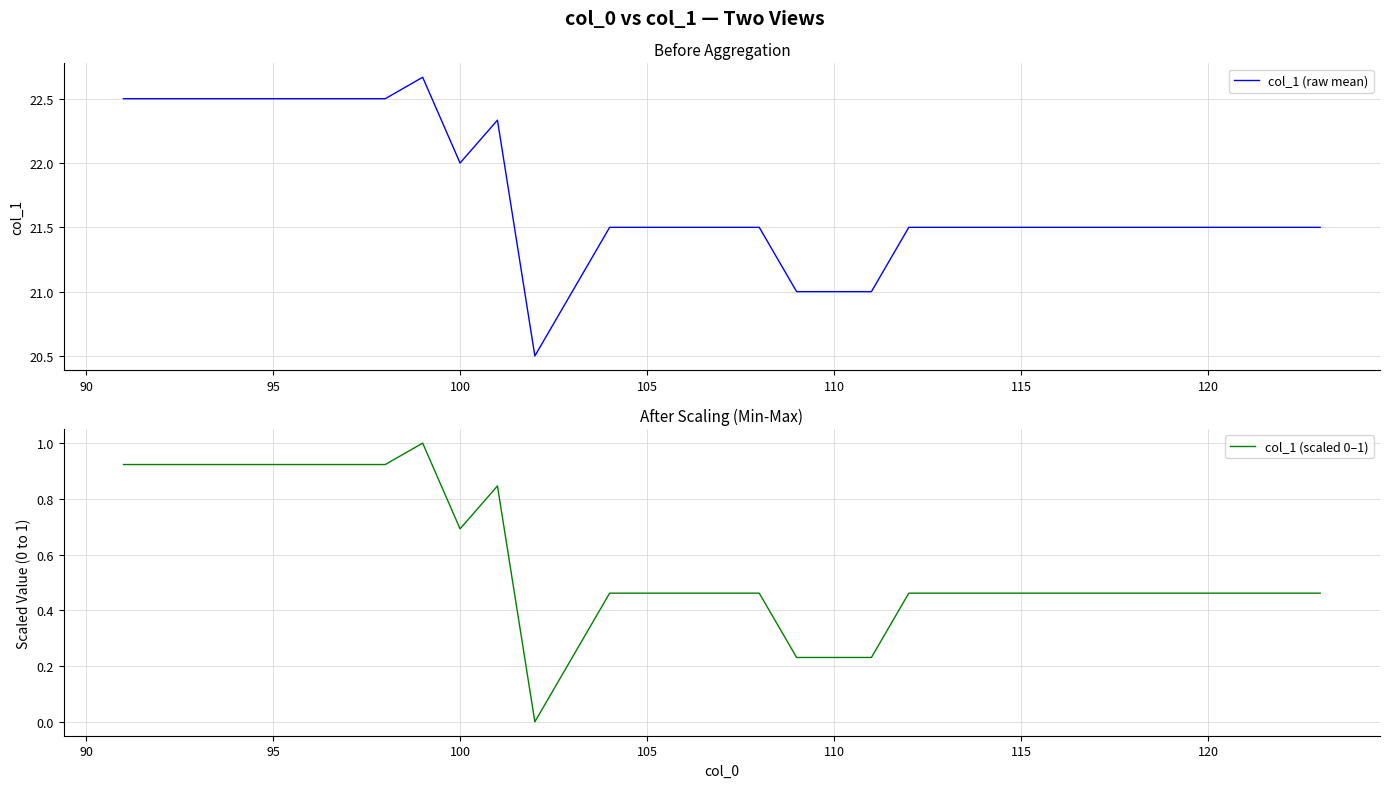

Count the number of categories in the chart.

33